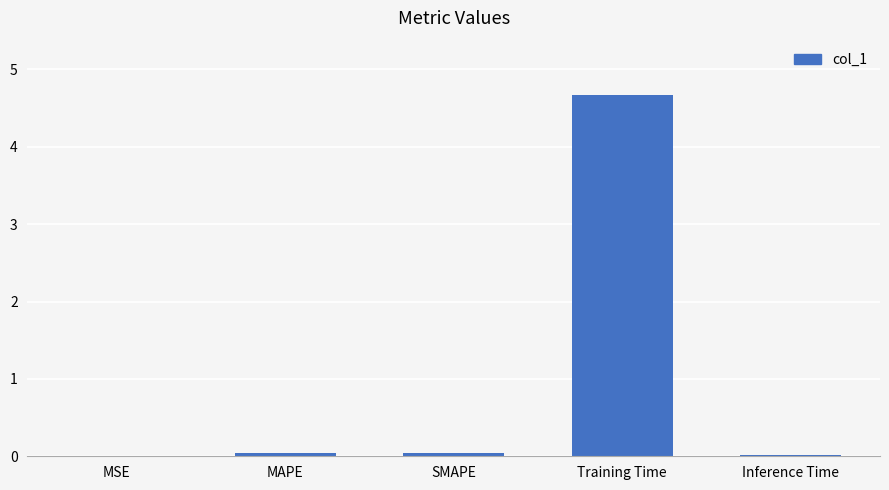

True or false: the data shows 1.5 at Training Time.

False